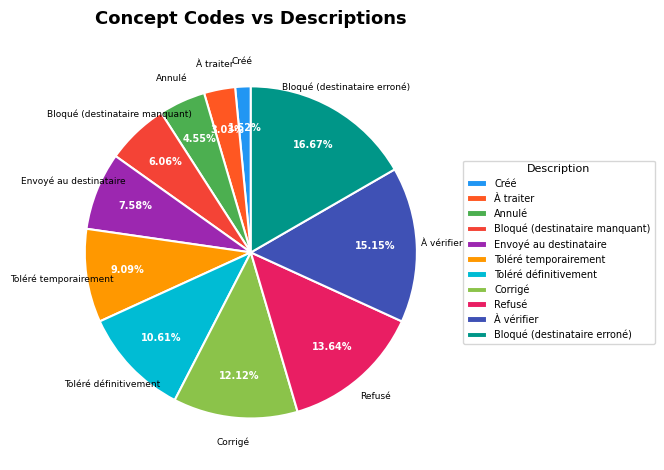

How many slices are in this pie chart?

11